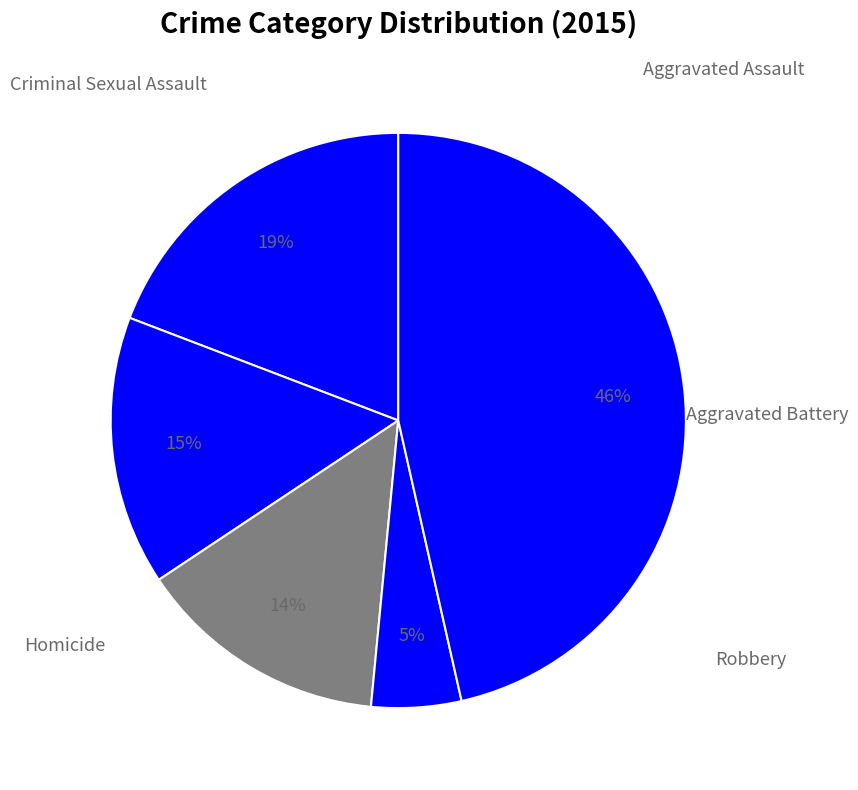

To the nearest percent, what is the average slice percentage?

20%